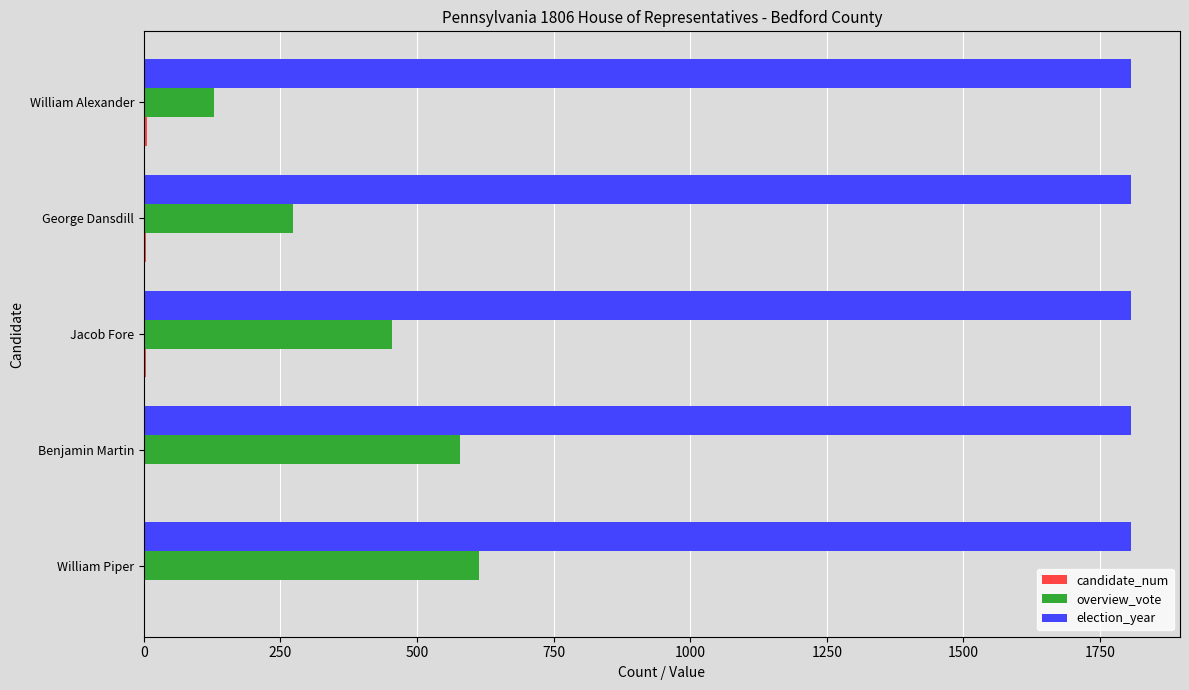

Is it true that election_year equals 1806 at George Dansdill?

True